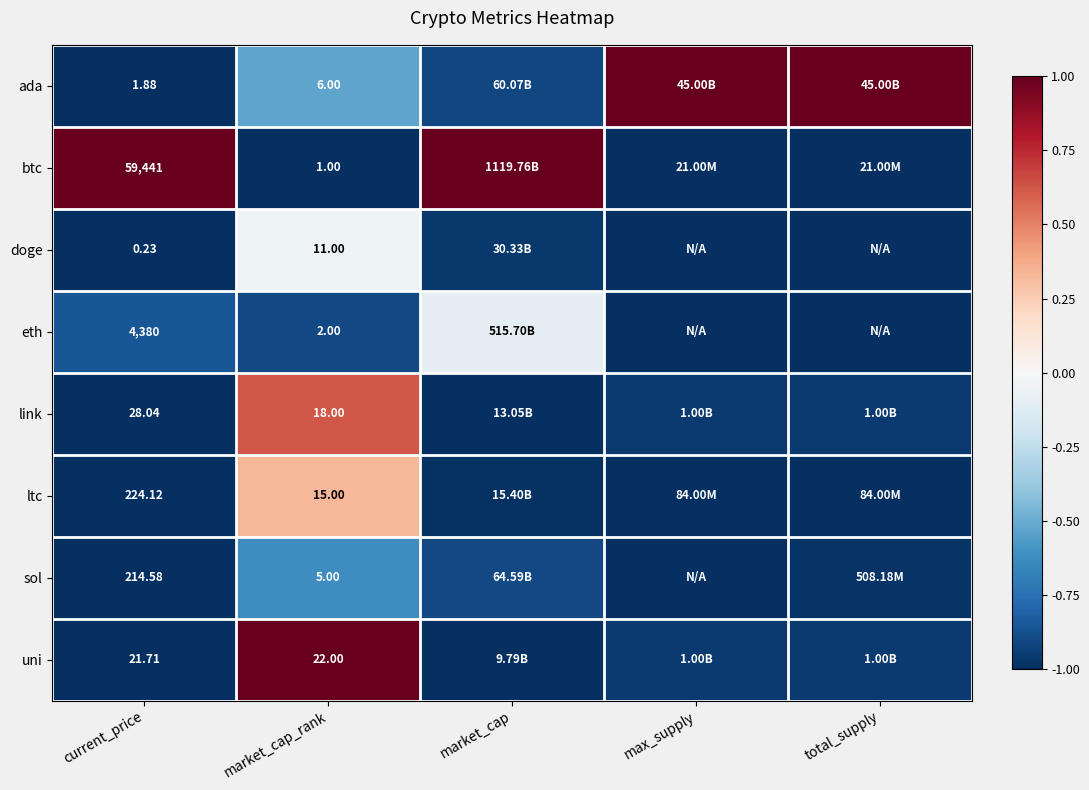

At current_price, list the series in order from largest to smallest.

btc, eth, ltc, sol, link, uni, ada, doge